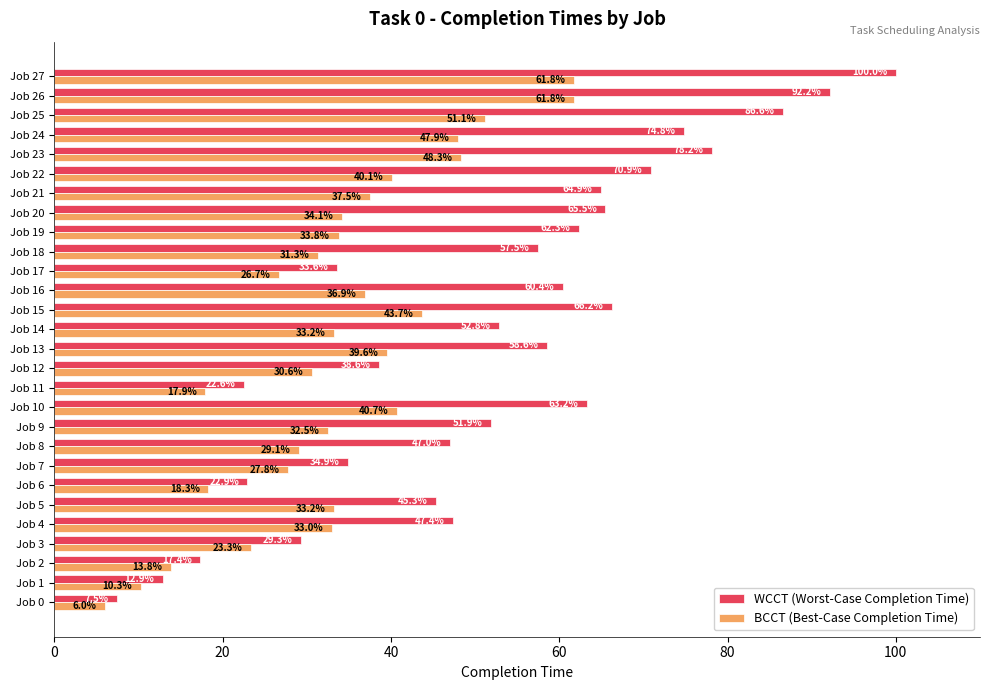

Read the WCCT (Worst-Case Completion Time) value at Job 12.

38.6